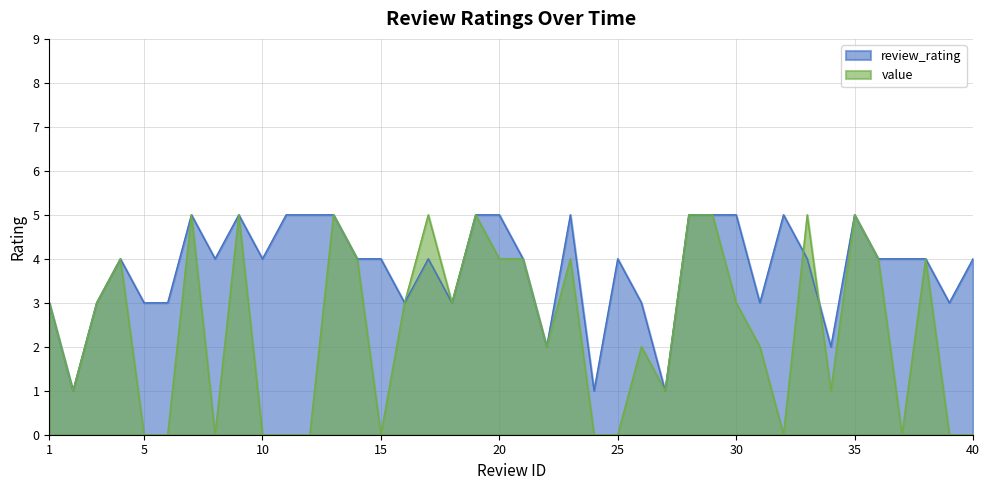

Which category has the highest value across all series?

7